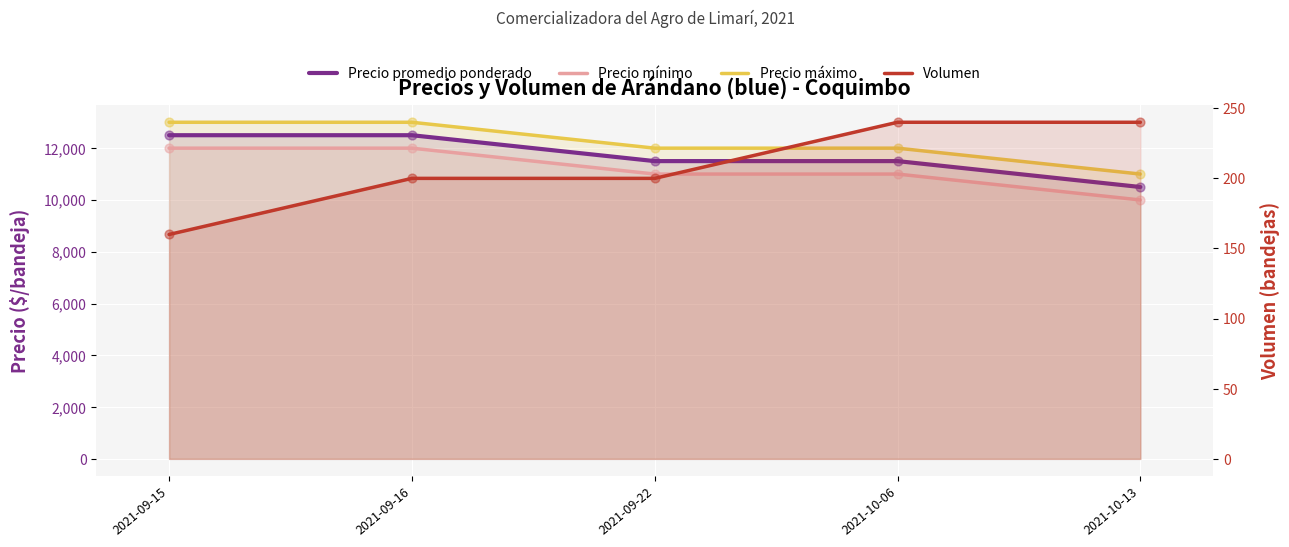

Which series has the largest total across all categories?

Precio máximo